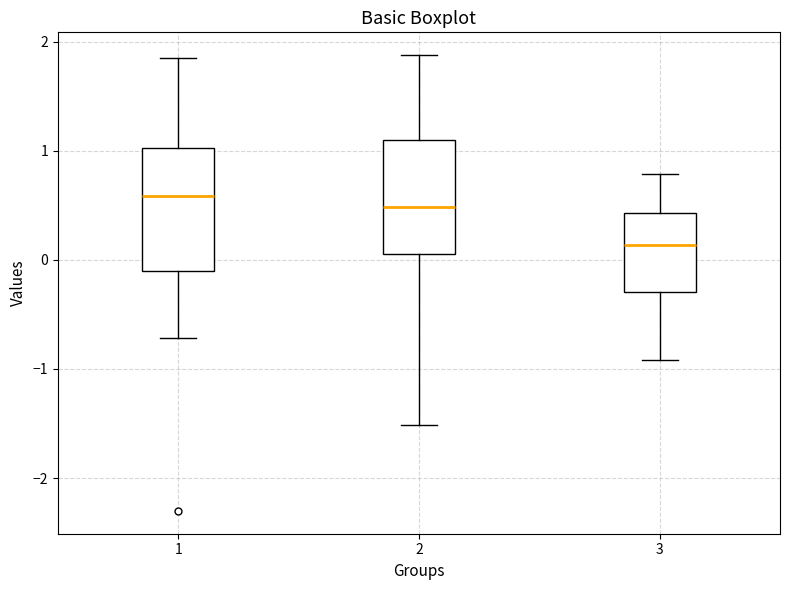

Reading left to right, transcribe this box plot: for each box, give where its median line is, the range the box spans, and where its two whiskers end, as read against the y-axis. The values are not printed on the chart, so give them approximately, as read against the axis.

1: median 0.6, box -0.1 to 1.0, whiskers -0.7 to 1.8
2: median 0.5, box 0.0 to 1.1, whiskers -1.5 to 1.9
3: median 0.1, box -0.3 to 0.4, whiskers -0.9 to 0.8